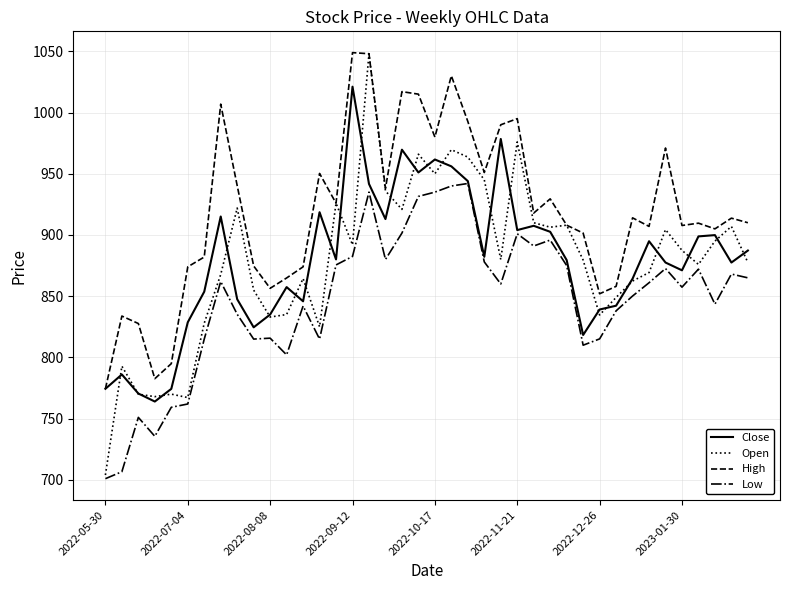

What is the lowest value of the Low series?

701.0